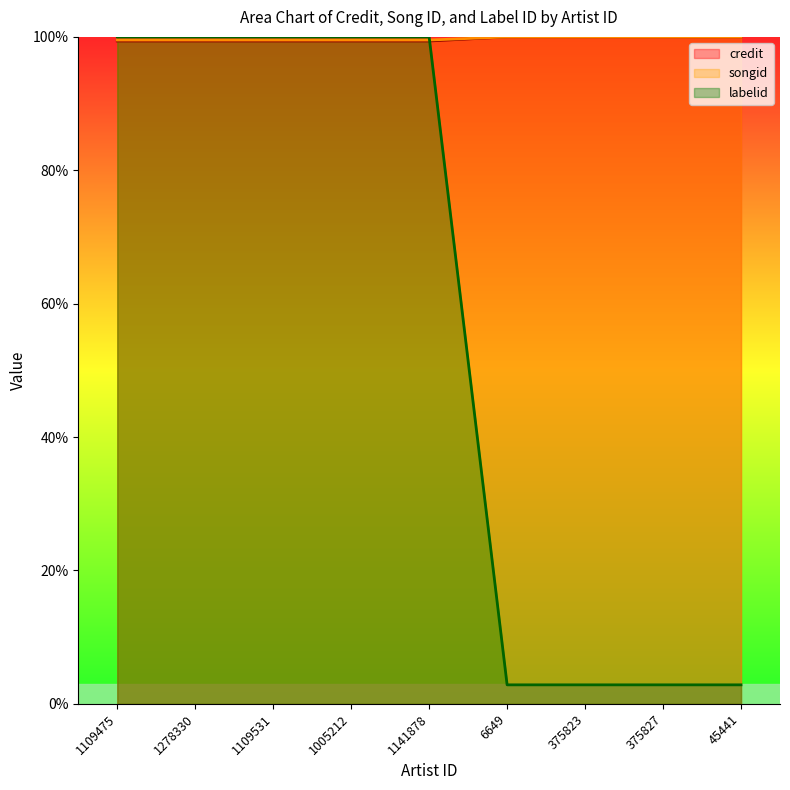

True or false: labelid has more than 1 interior local peaks.

False